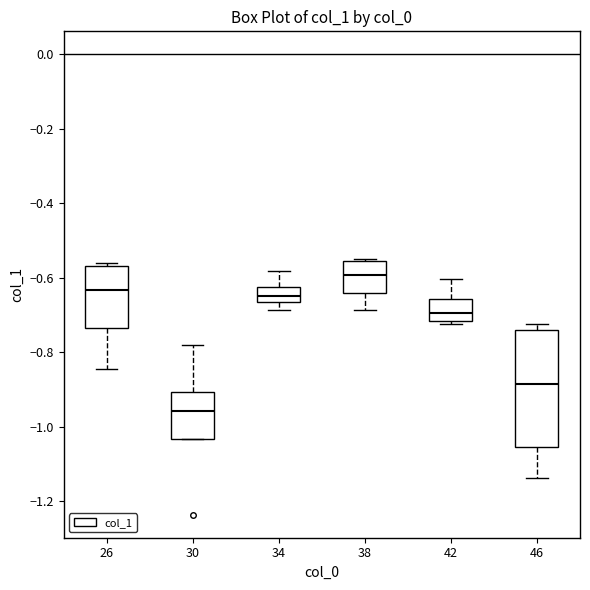

Reading left to right, read every box against the y-axis: the position of its median line, the range the box covers, and the ends of its whiskers. The values are not printed on the chart, so give them approximately, as read against the axis.

26: median -0.64, box -0.74 to -0.56, whiskers -0.84 to -0.56 (just above the box's upper edge)
30: median -0.96, box -1.04 to -0.90, whiskers -1.04 to -0.78
34: median -0.64, box -0.66 to -0.62, whiskers -0.68 to -0.58
38: median -0.60, box -0.64 to -0.56, whiskers -0.68 to -0.54
42: median -0.70, box -0.72 to -0.66, whiskers -0.72 (just below the box's lower edge) to -0.60
46: median -0.88, box -1.06 to -0.74, whiskers -1.14 to -0.72